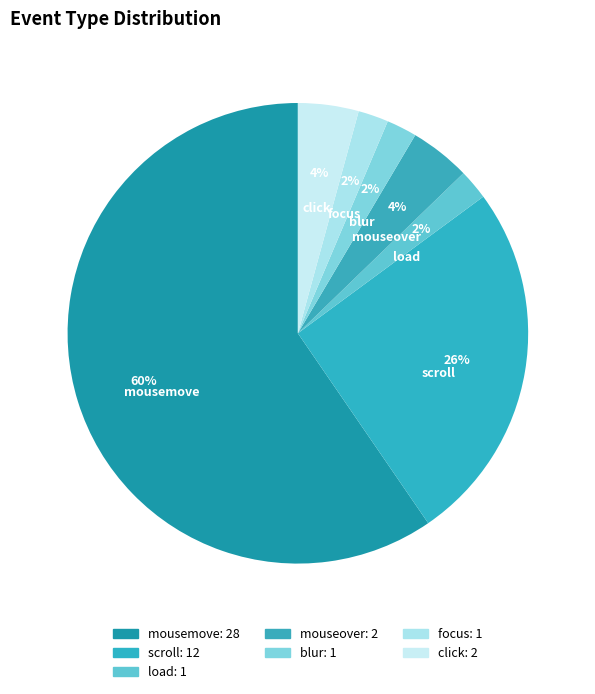

To the nearest percent, what percentage of the pie is mousemove?

60%